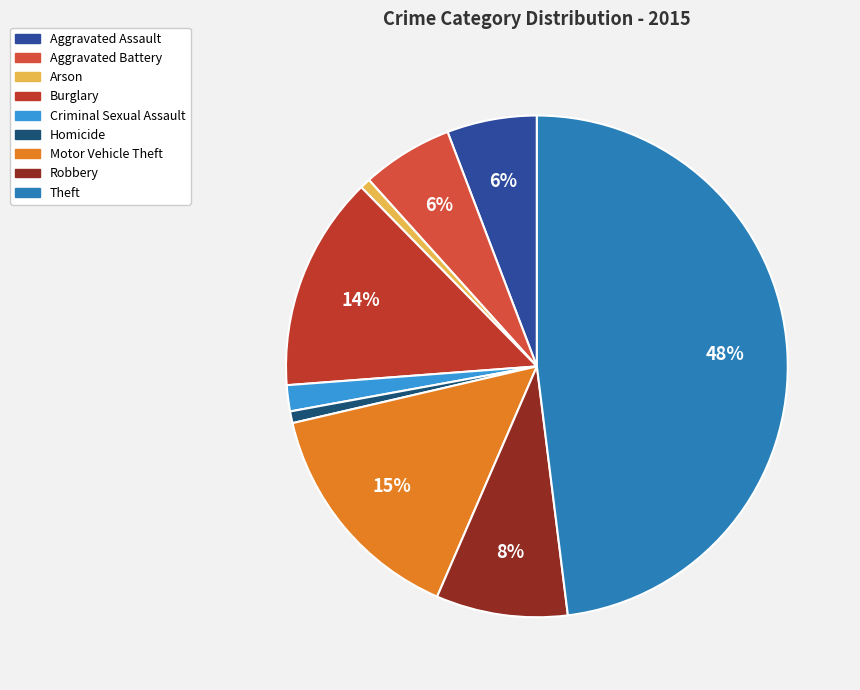

Between Arson and Criminal Sexual Assault, which is larger?

Criminal Sexual Assault